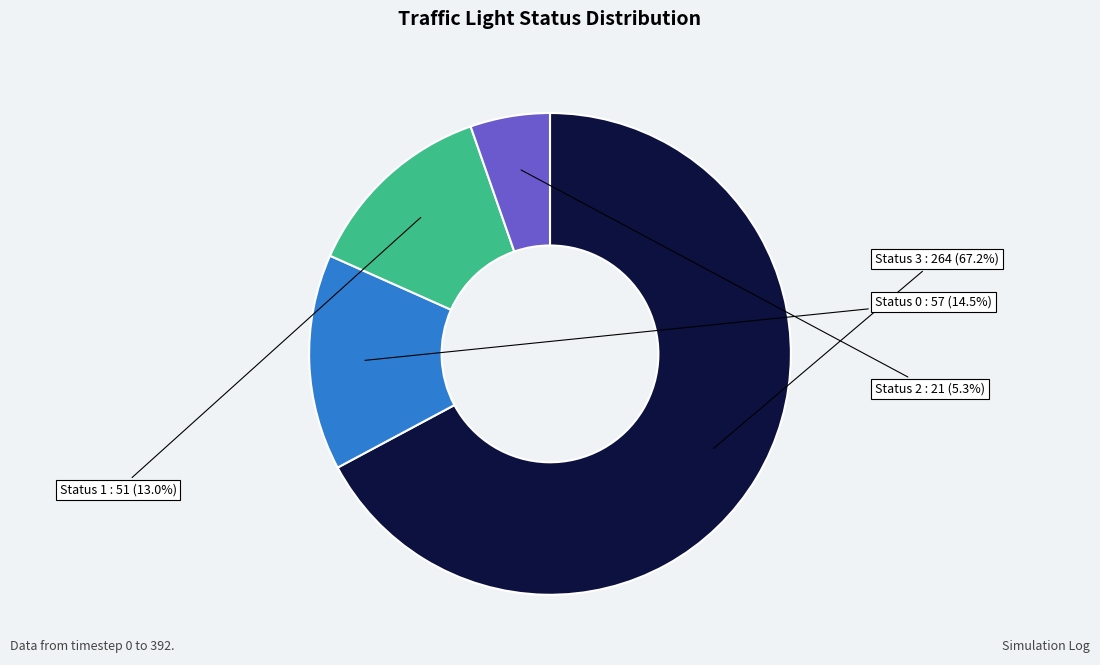

Is there any slice that represents more than half of the pie?

Yes